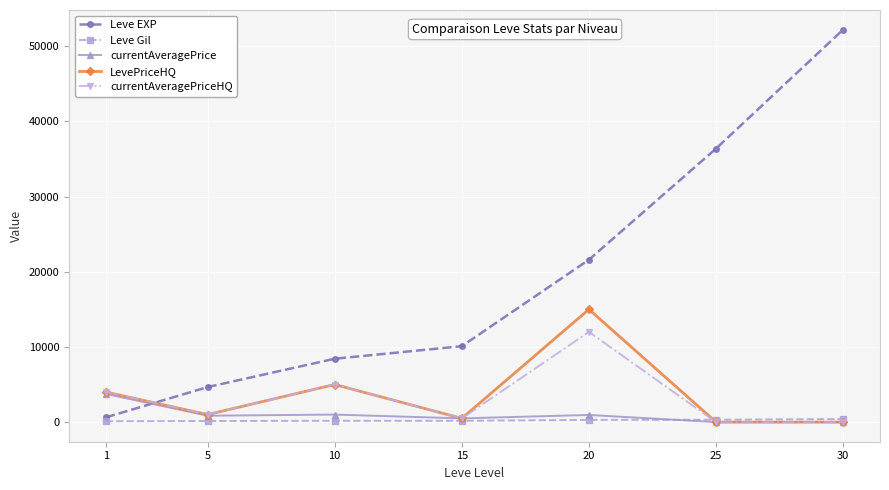

The currentAveragePriceHQ series shows 3722 at 25. True or false?

False